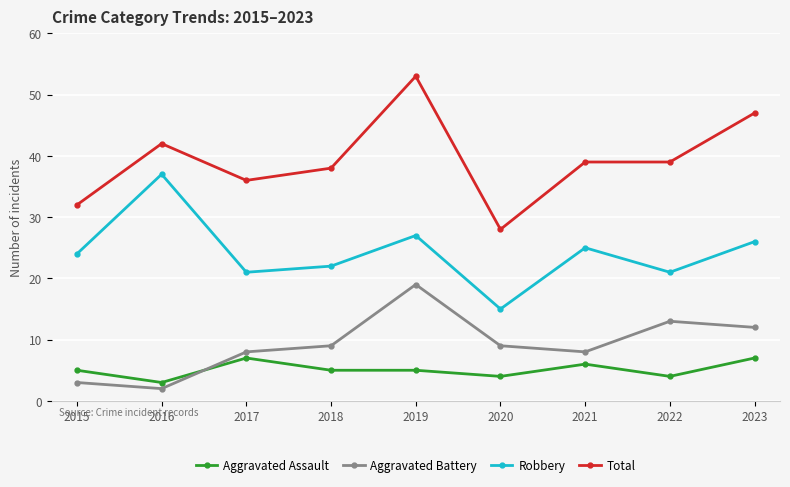

Where is the first local minimum for Aggravated Assault?

2016